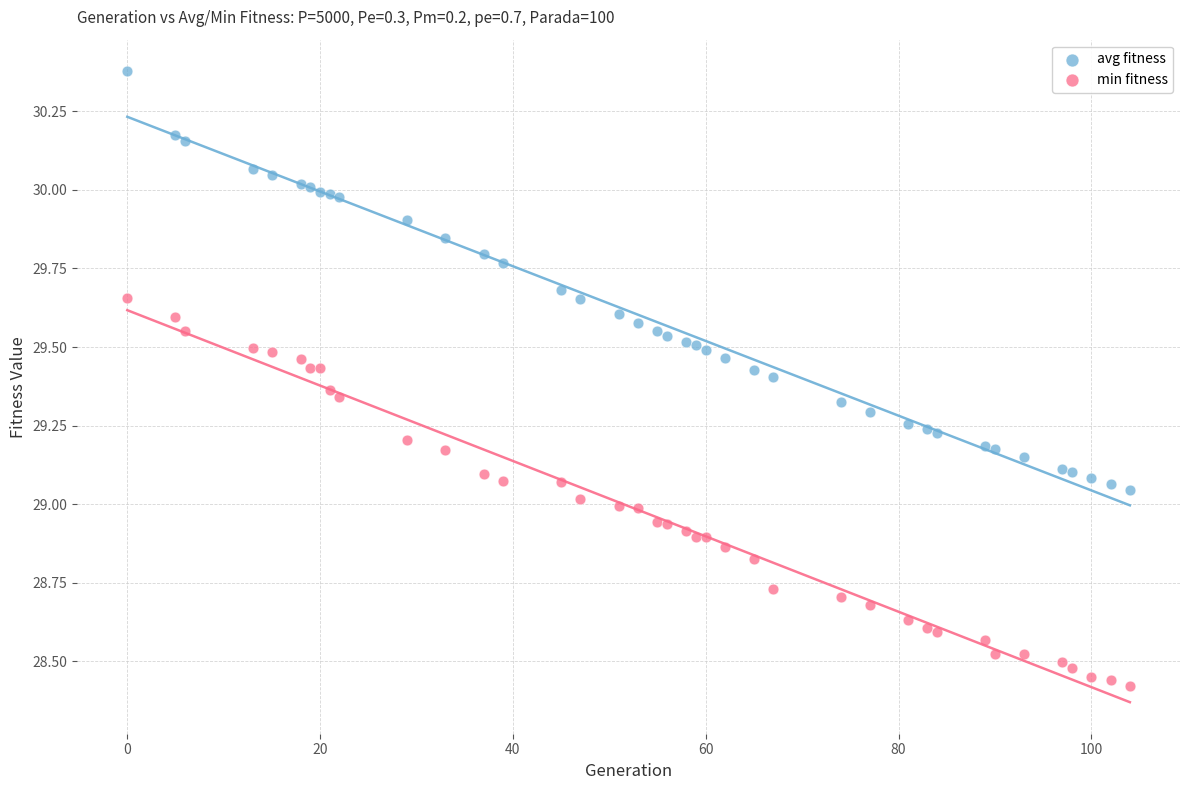

What are all the series names shown in the legend?

avg fitness, min fitness